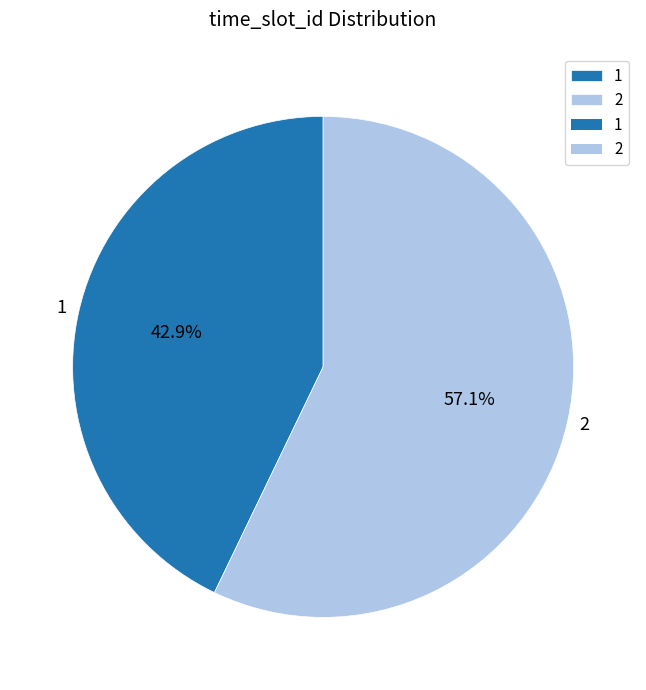

Between 1 and 2, which is larger?

2